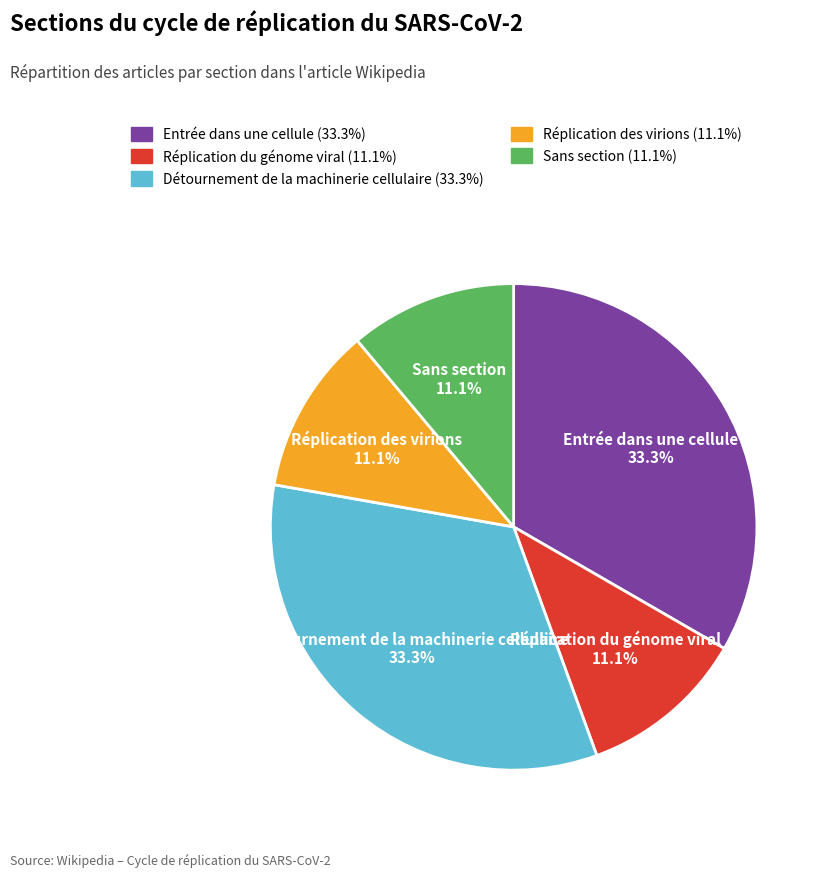

Does Sans section account for over 50% of the chart?

No